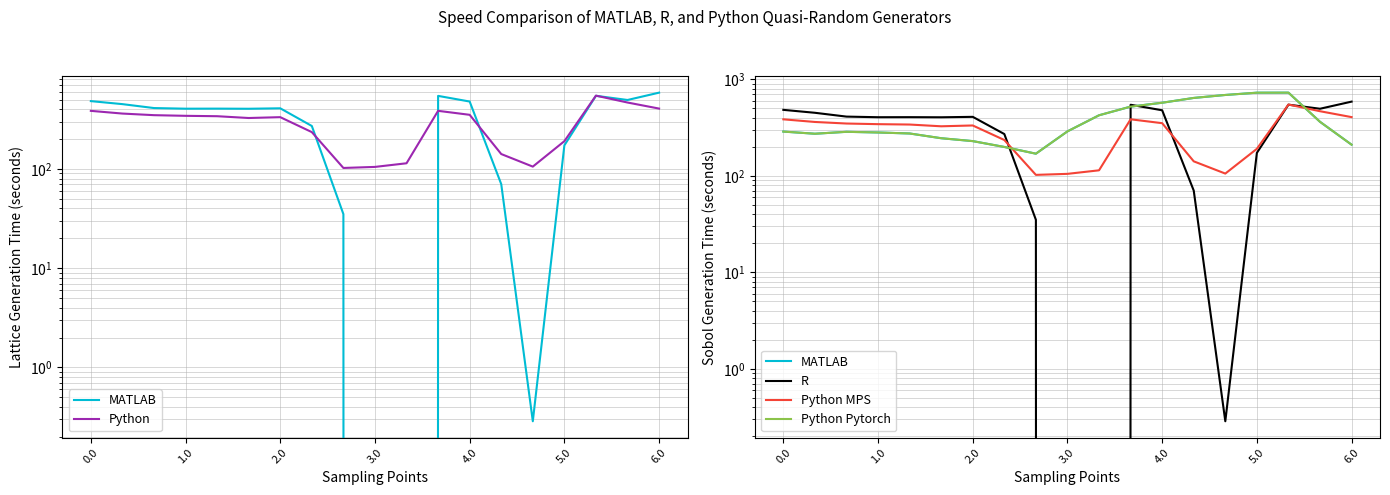

How many data points in R are less than 404?

8